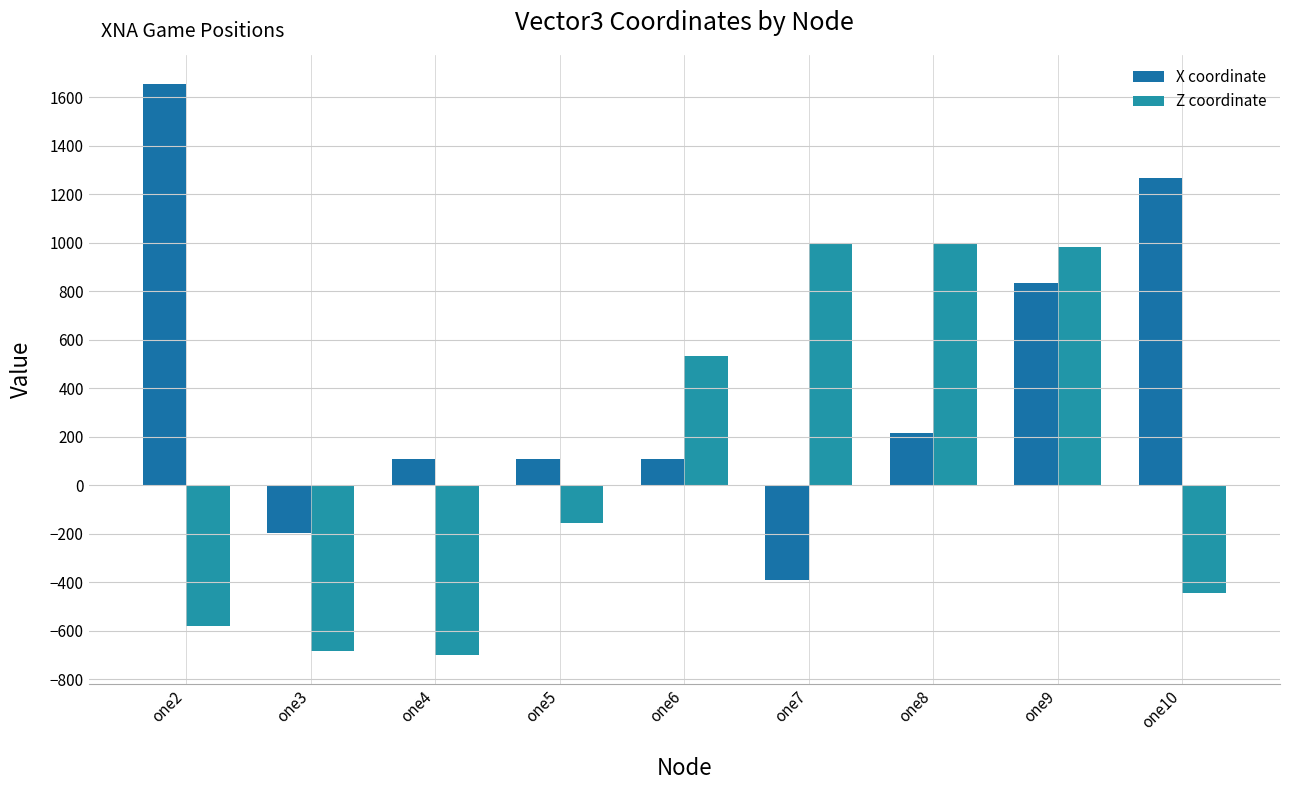

Reading left to right, extract all data points from this chart.

X coordinate: one2=1656	one3=-195	one4=108	one5=108	one6=108	one7=-390	one8=216	one9=834	one10=1266
Z coordinate: one2=-582	one3=-685	one4=-702	one5=-156	one6=534	one7=996	one8=996	one9=984	one10=-444